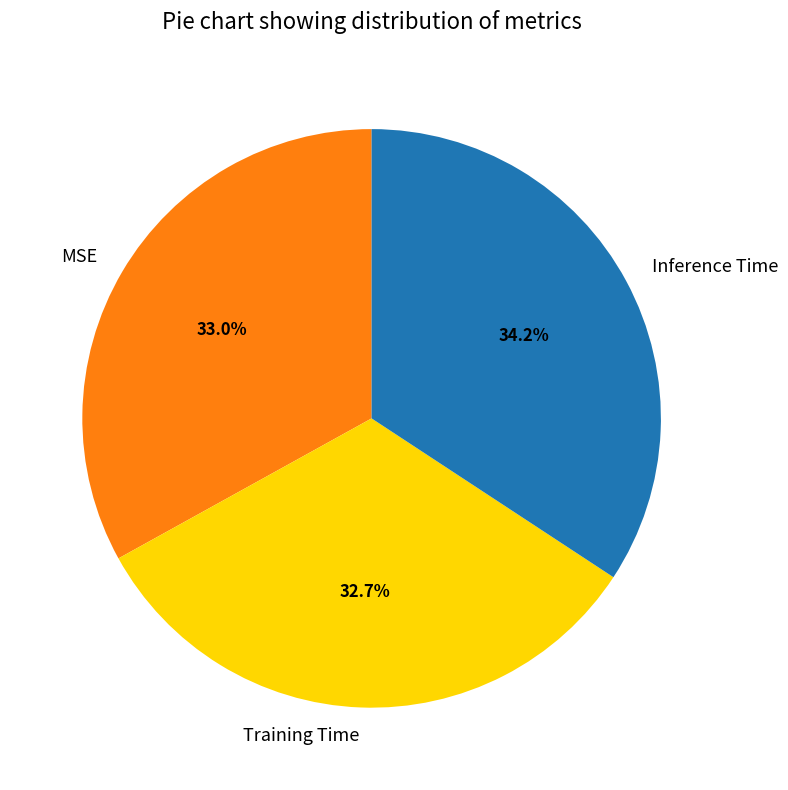

Count the number of slices in the pie.

3